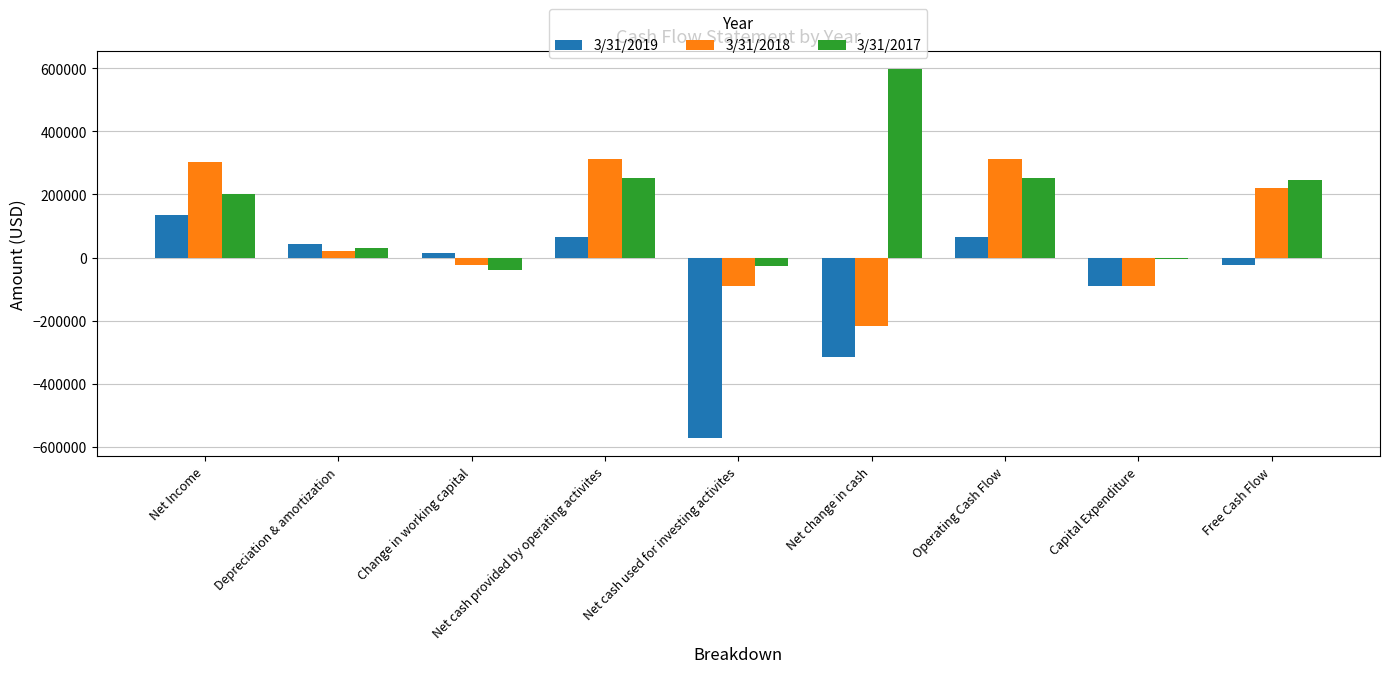

Which series changed the most between Net change in cash and Operating Cash Flow?

3/31/2018